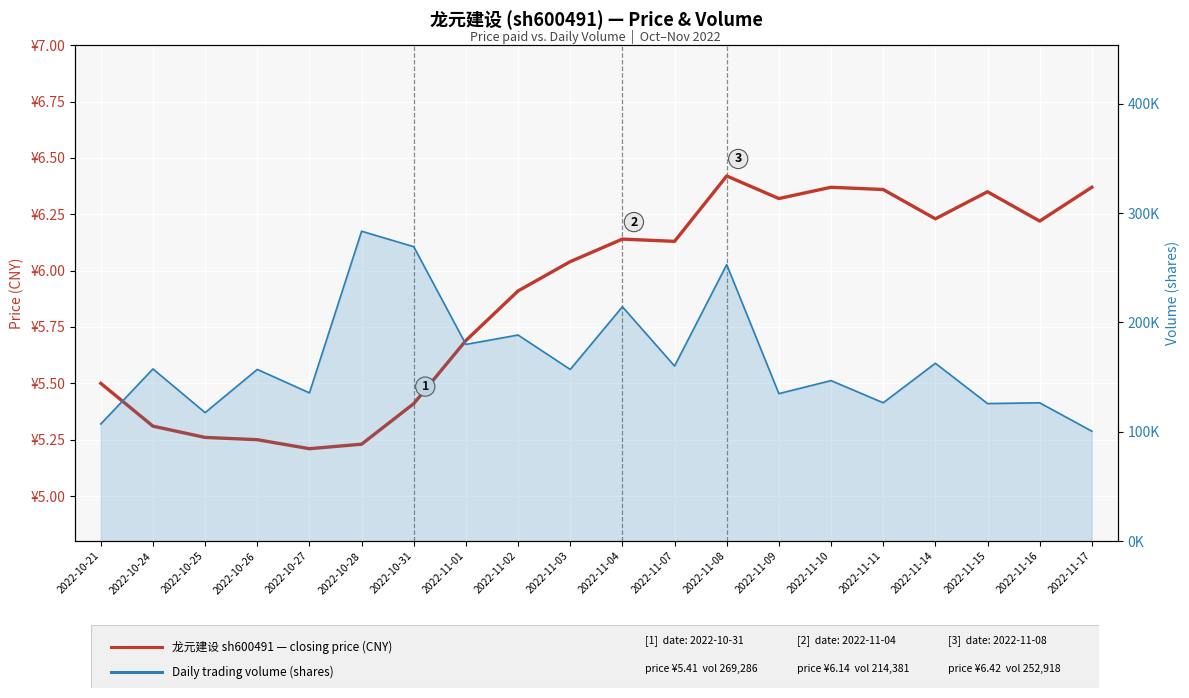

The Volume series shows 162683.0 at 2022-11-14. True or false?

True